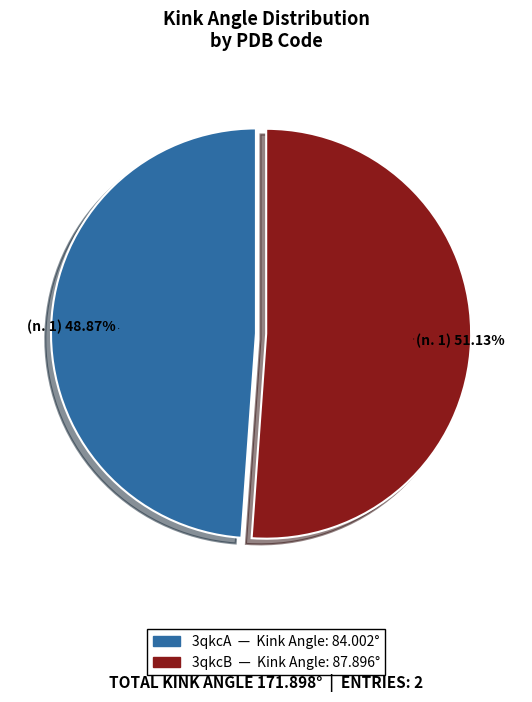

Combined, what portion of the pie is 3qkcA and 3qkcB?

100.0%